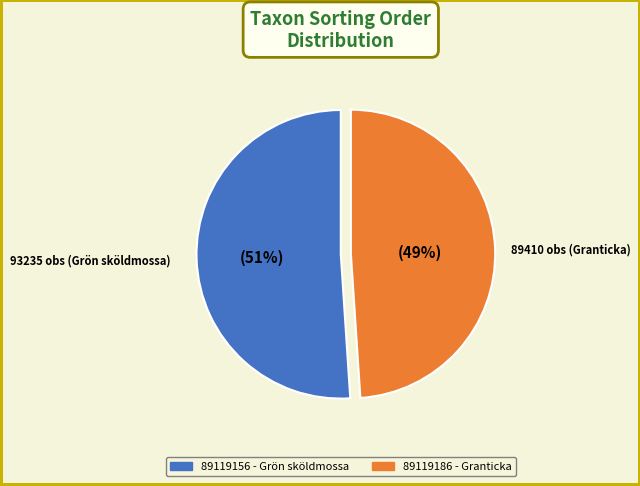

How many slices are in this pie chart?

2